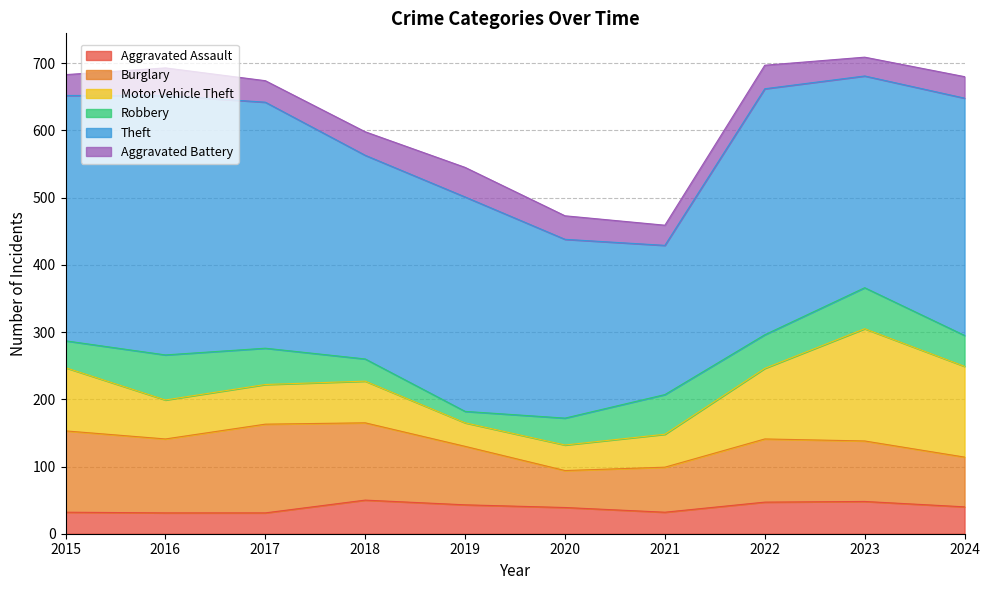

Reading left to right, what are all the values shown in this chart?

Aggravated Assault: 2015=32	2016=31	2017=31	2018=50	2019=43	2020=39	2021=32	2022=47	2023=48	2024=40
Burglary: 2015=121	2016=110	2017=132	2018=115	2019=87	2020=55	2021=67	2022=94	2023=90	2024=74
Motor Vehicle Theft: 2015=94	2016=58	2017=59	2018=62	2019=35	2020=38	2021=49	2022=105	2023=167	2024=135
Robbery: 2015=40	2016=67	2017=54	2018=33	2019=17	2020=40	2021=59	2022=50	2023=61	2024=46
Theft: 2015=365	2016=386	2017=366	2018=303	2019=319	2020=266	2021=222	2022=366	2023=315	2024=353
Aggravated Battery: 2015=31	2016=41	2017=32	2018=35	2019=44	2020=35	2021=30	2022=35	2023=28	2024=32